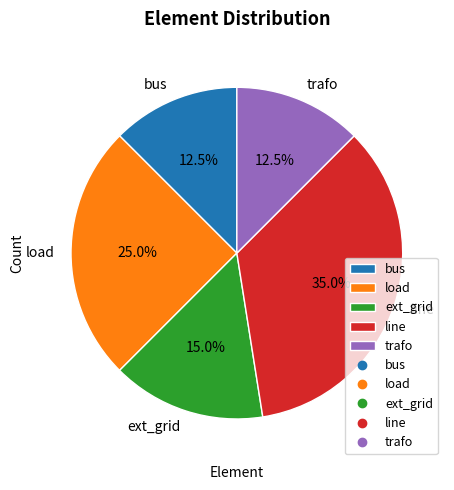

To the nearest percent, what is the difference between the load and ext_grid slice percentages?

10%